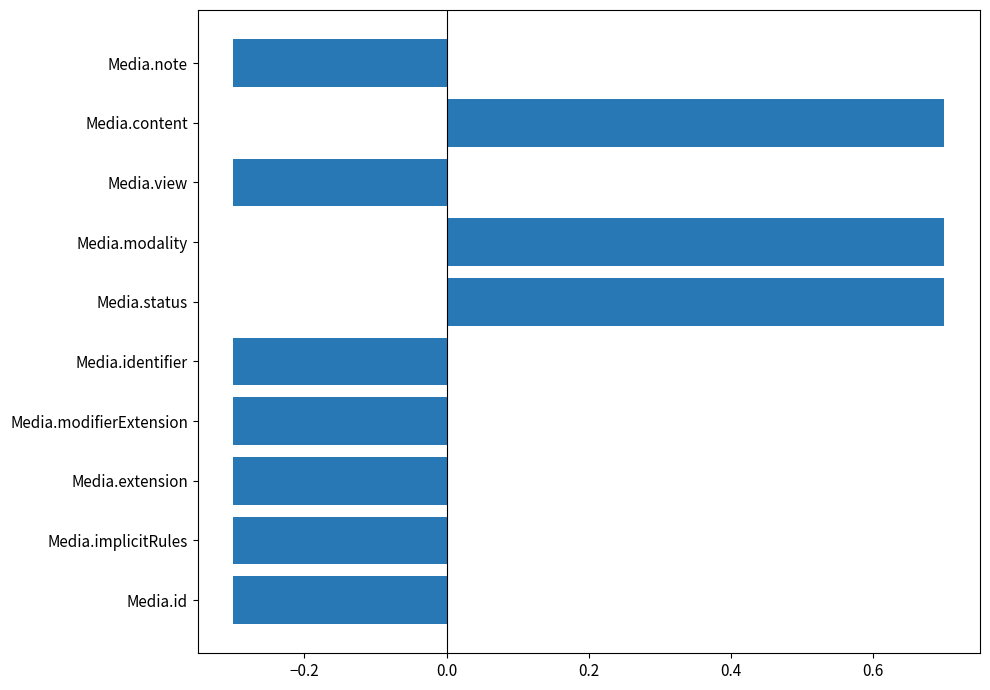

How many values are between 0 and 1?

3